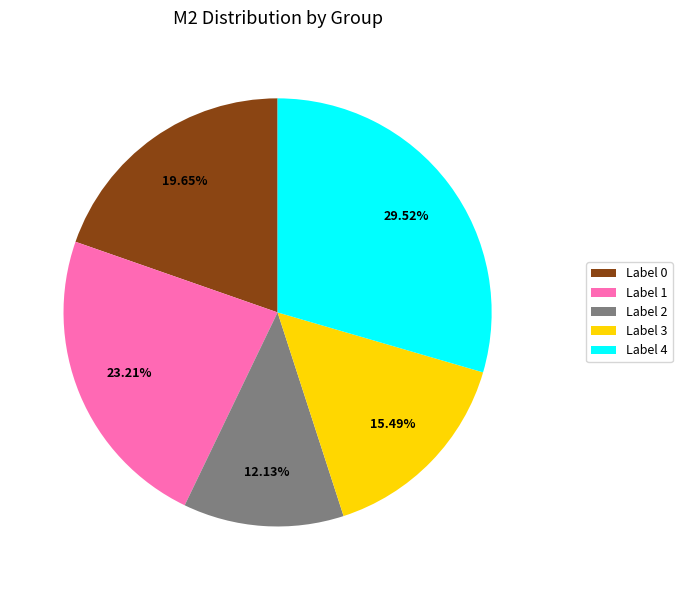

Is there any slice that represents more than half of the pie?

No